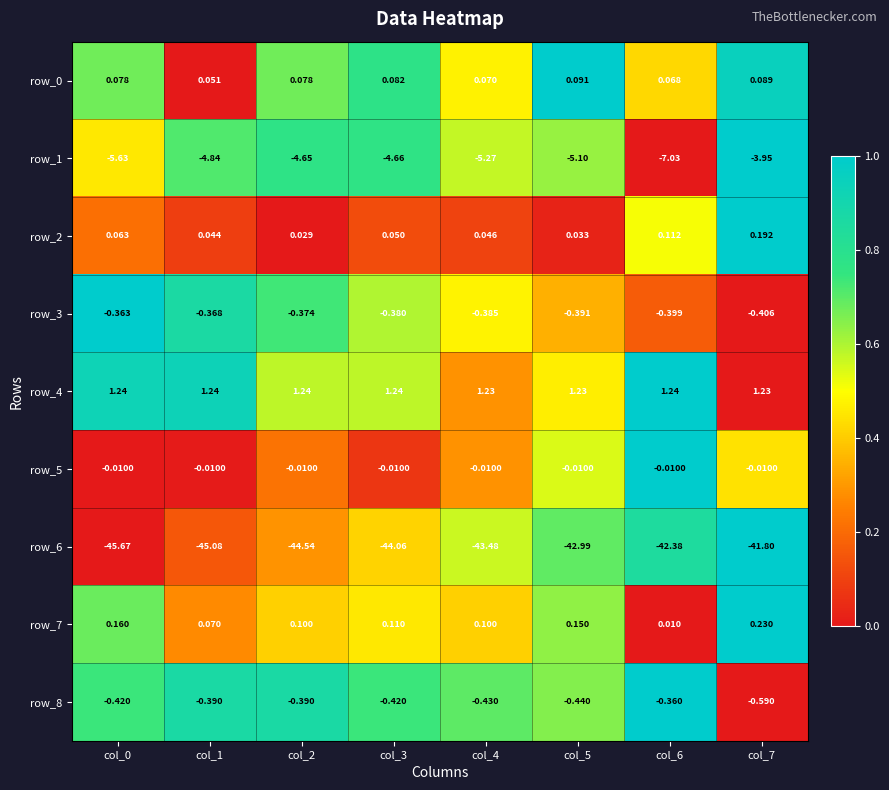

Is the value of row_4 at col_5 greater than the value of row_8 at col_5?

Yes